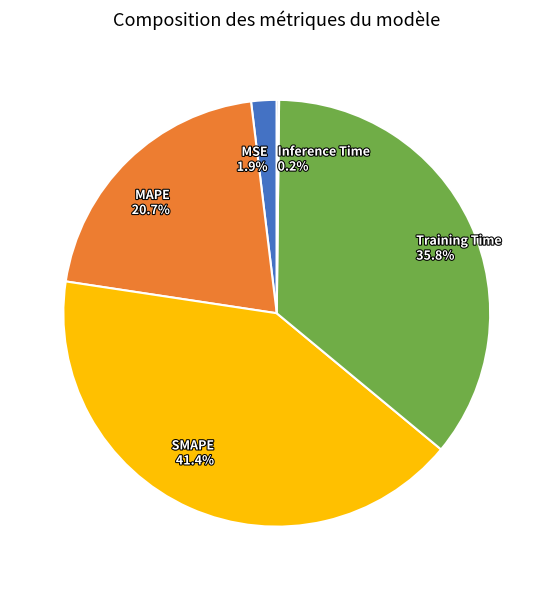

What portion of the pie excludes SMAPE 41.4%?

58.6%